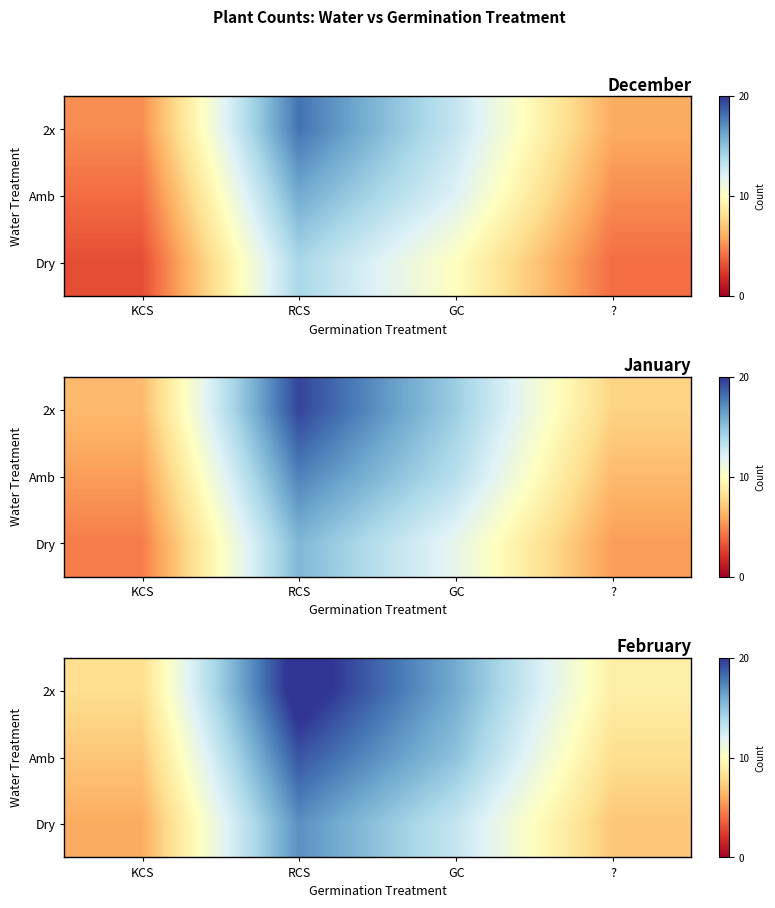

Which category has the highest value in the Dry series?

RCS